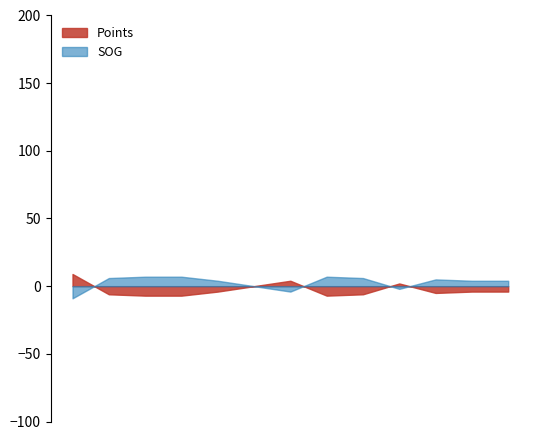

At which label does SOG reach its peak?

02/20